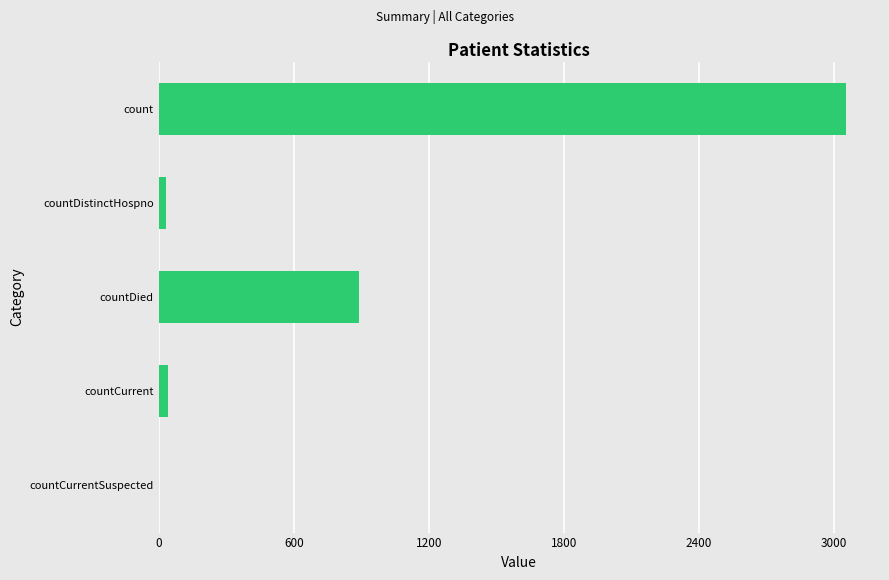

At which category does the chart reach its peak across all series?

count